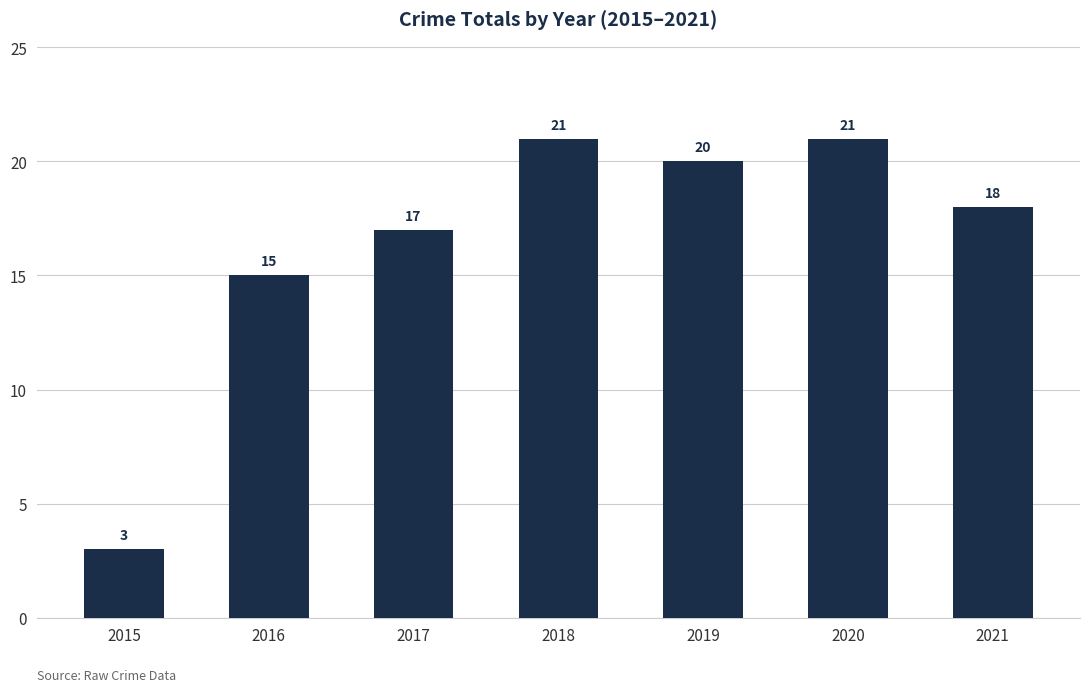

Reading left to right, extract all data points from this chart.

3	15	17	21	20	21	18